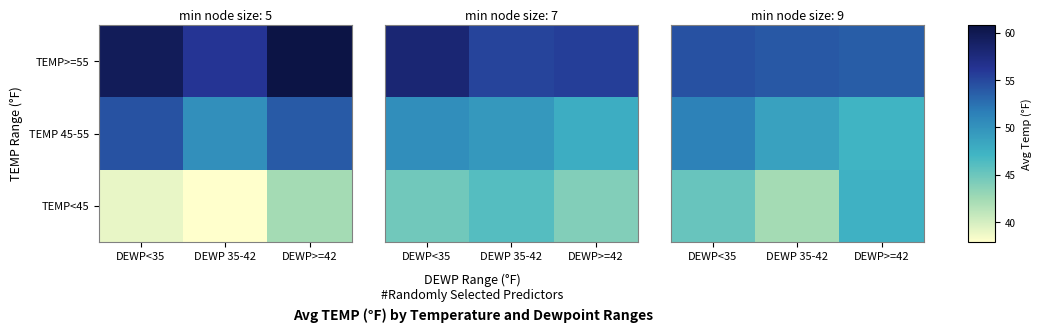

What is the total value across all series at DEWP>=42?

148.3